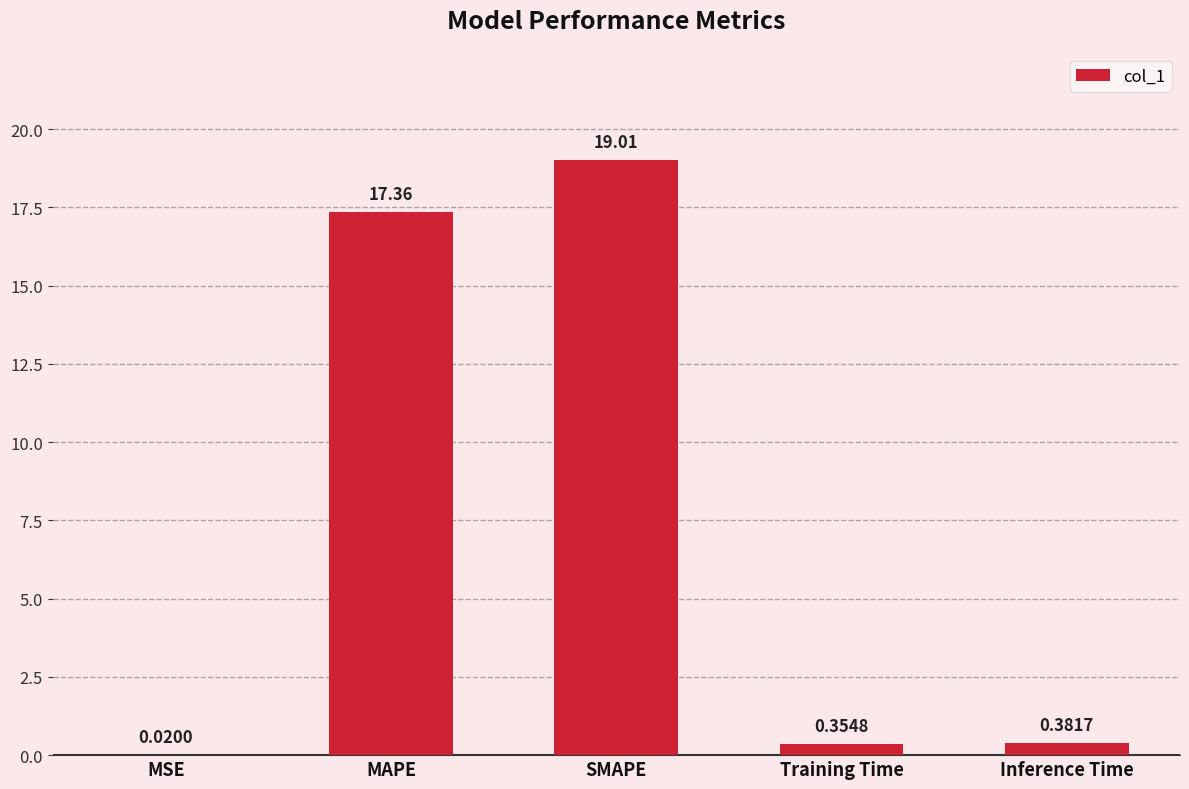

Where is the data nearest to the value 9?

MAPE